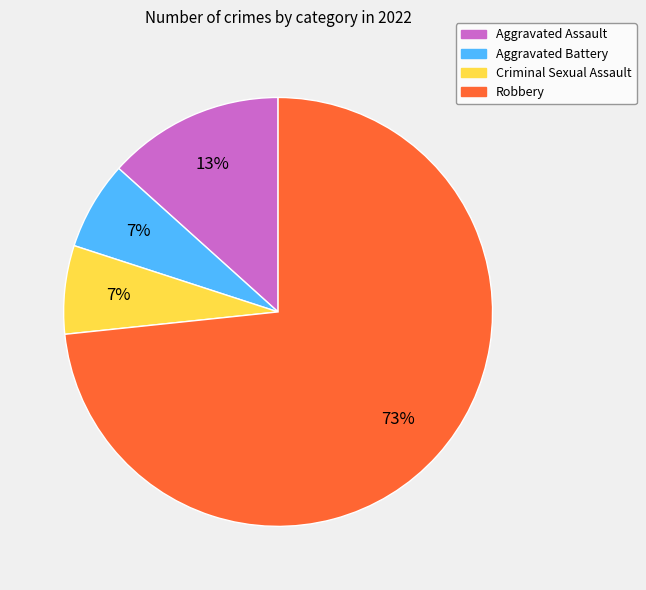

To the nearest percent, what is the combined percentage of Aggravated Assault and Criminal Sexual Assault?

20%